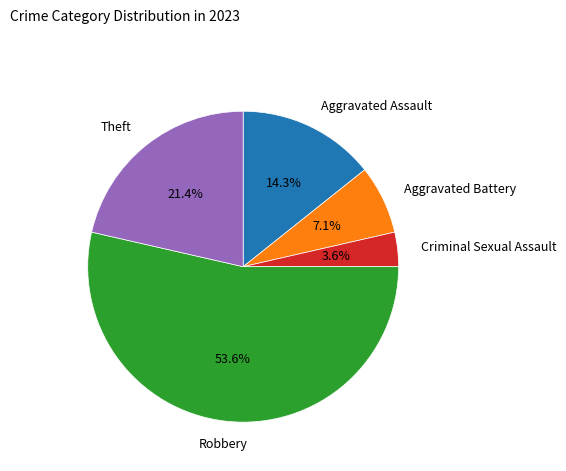

What is the largest slice in the pie chart?

Robbery